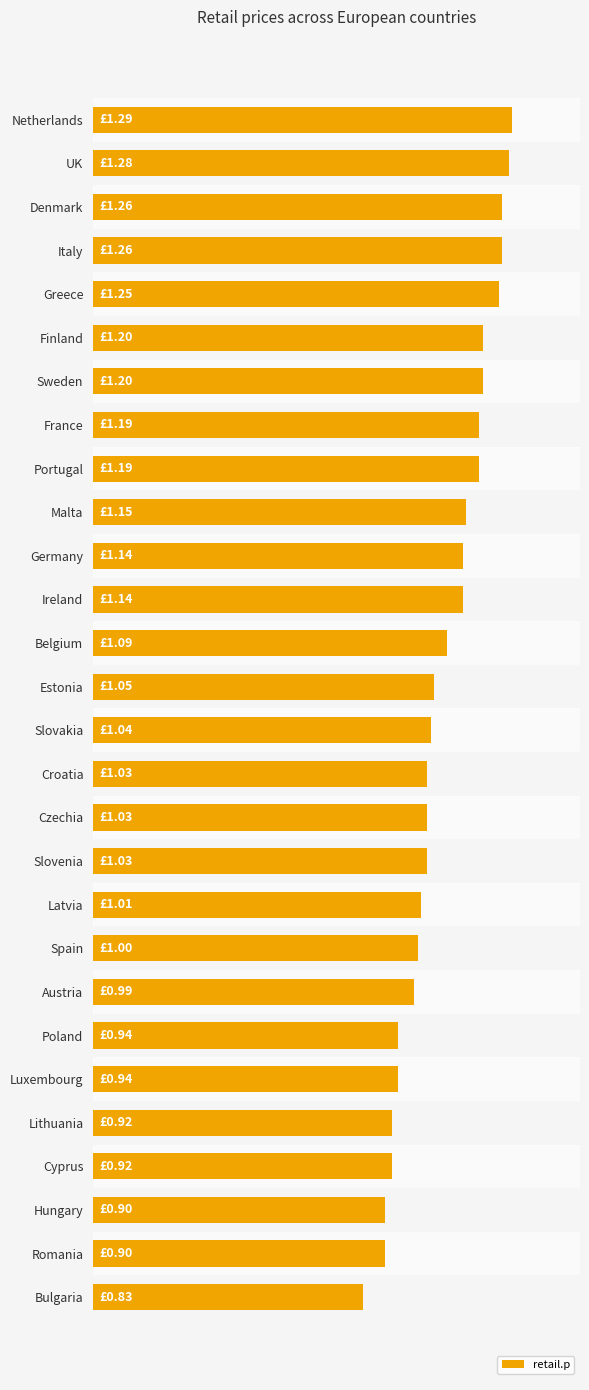

What is the difference between the second highest and second lowest values?

0.4